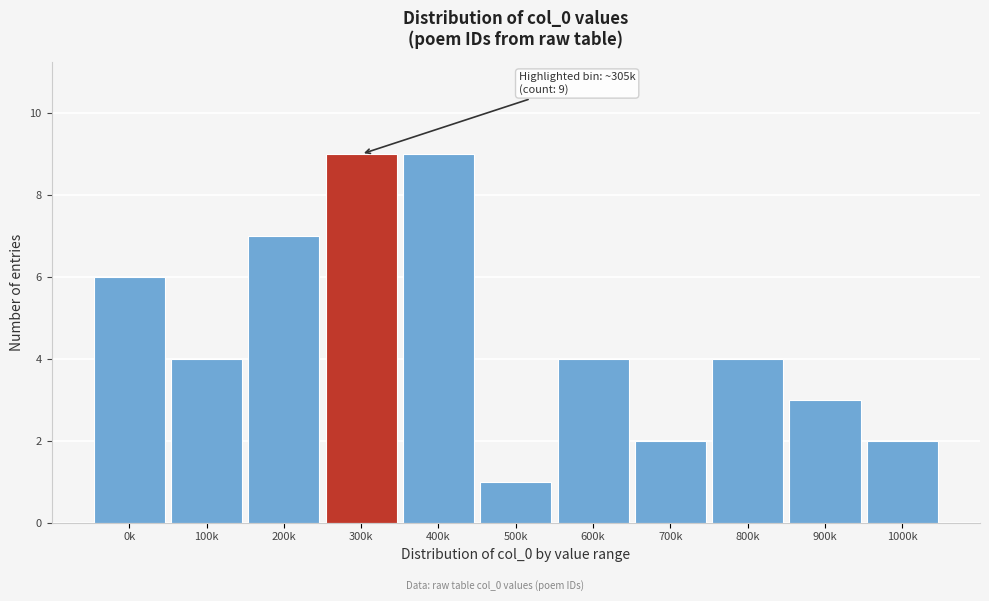

Reading right to left, extract all data points from this chart.

1000k=2	900k=3	800k=4	700k=2	600k=4	500k=1	400k=9	300k=9	200k=7	100k=4	0k=6